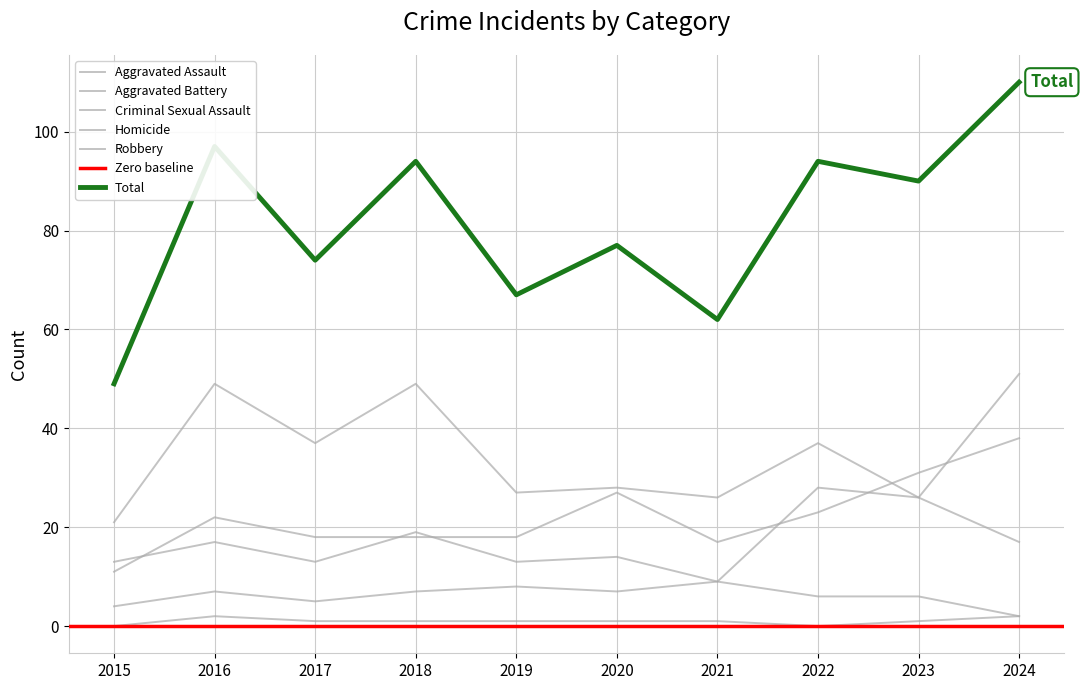

At which label is Criminal Sexual Assault closest to 5?

2017